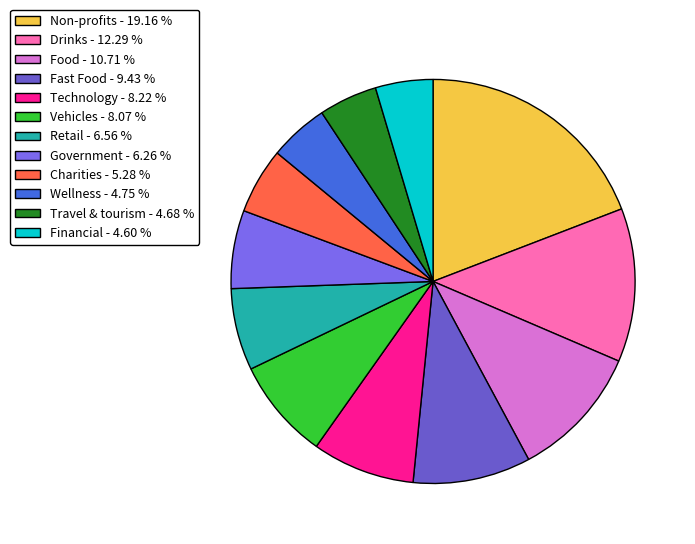

Is there any slice that represents more than half of the pie?

No